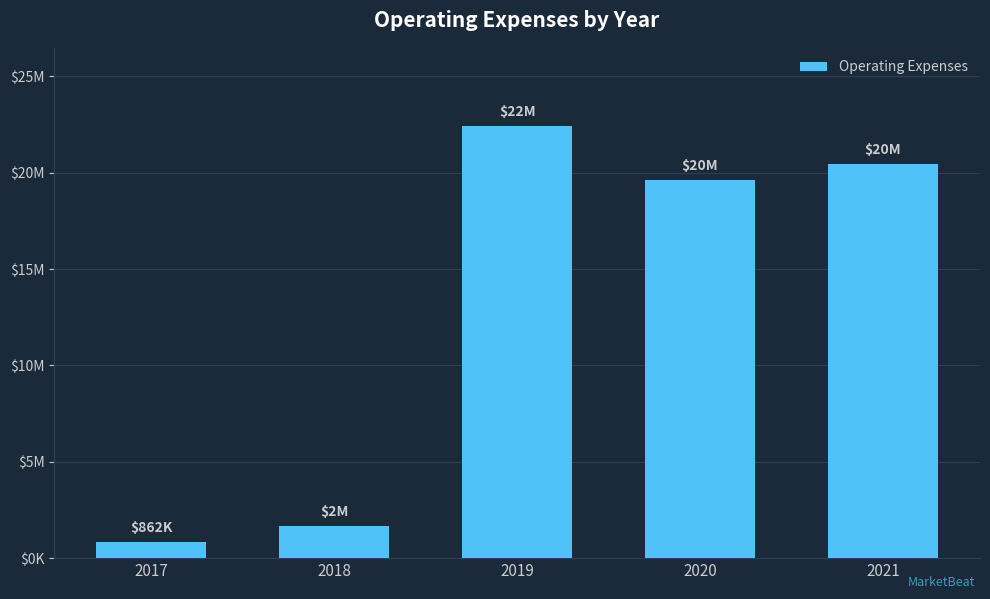

Are the bars horizontal?

No